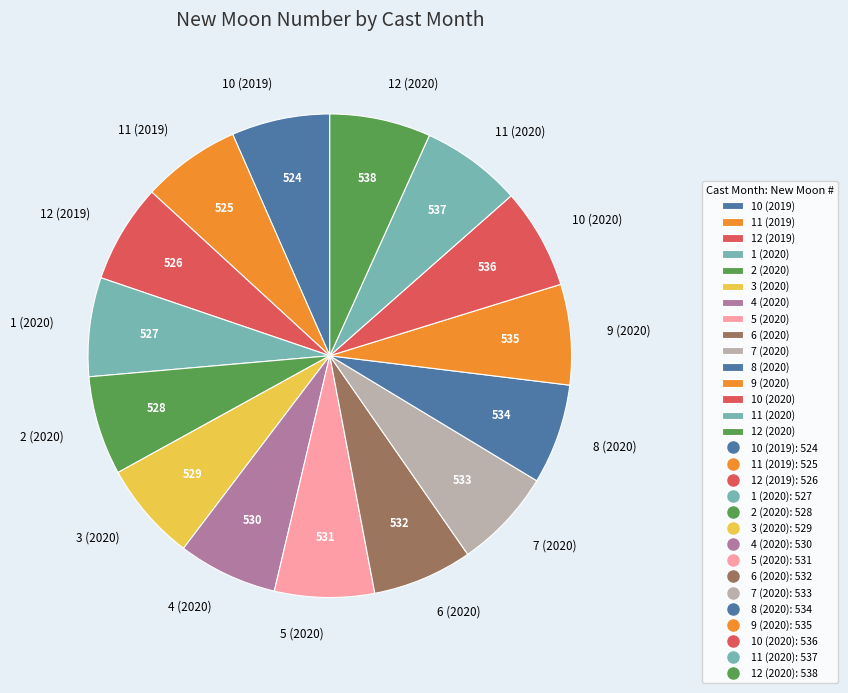

Approximately how many times larger is the value at 5 (2020) compared to 7 (2020)?

1.0